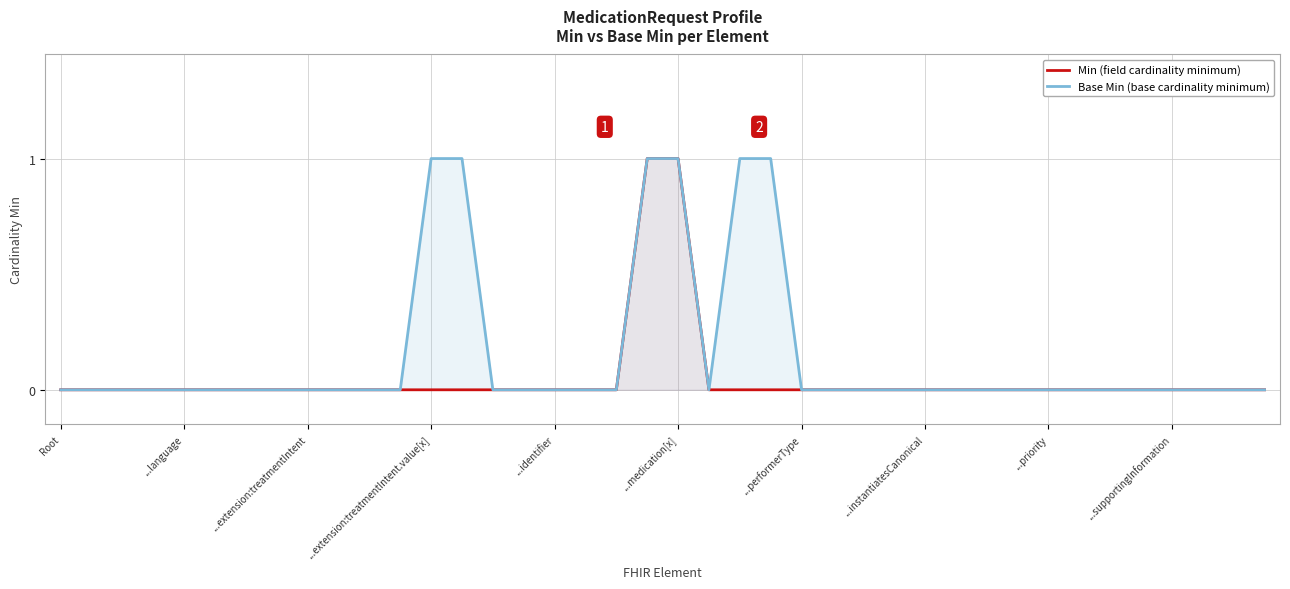

At which category is the sum across all series the highest?

19